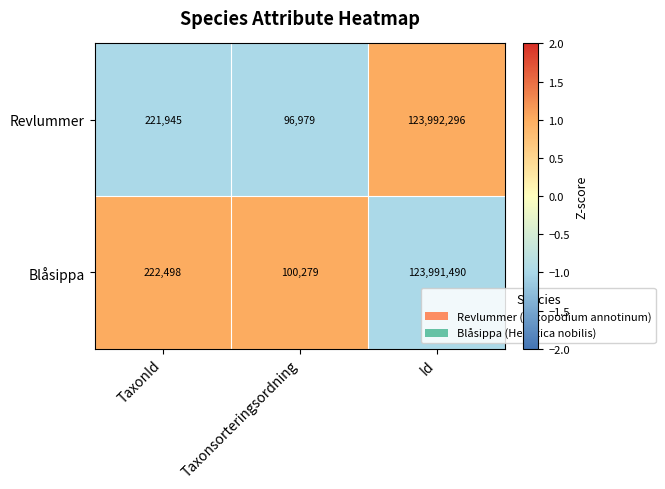

How many series are shown in this chart?

2